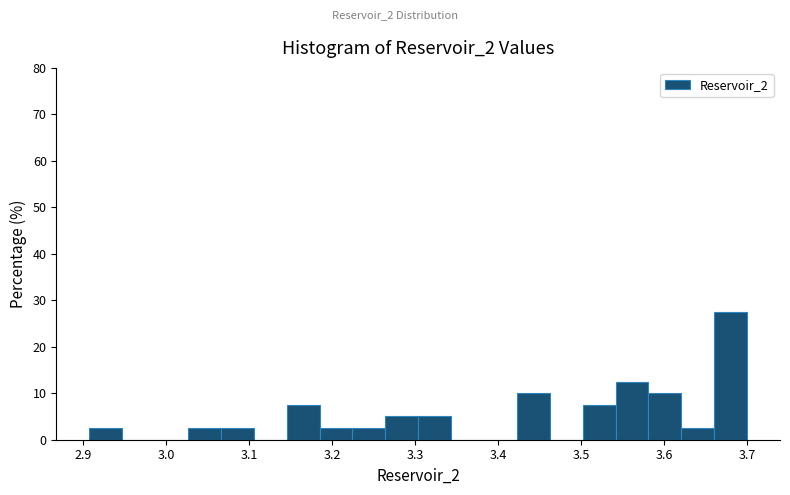

Around what value on the x-axis is the tallest bar? Give the approximate position of its centre, as read against the axis.

3.68